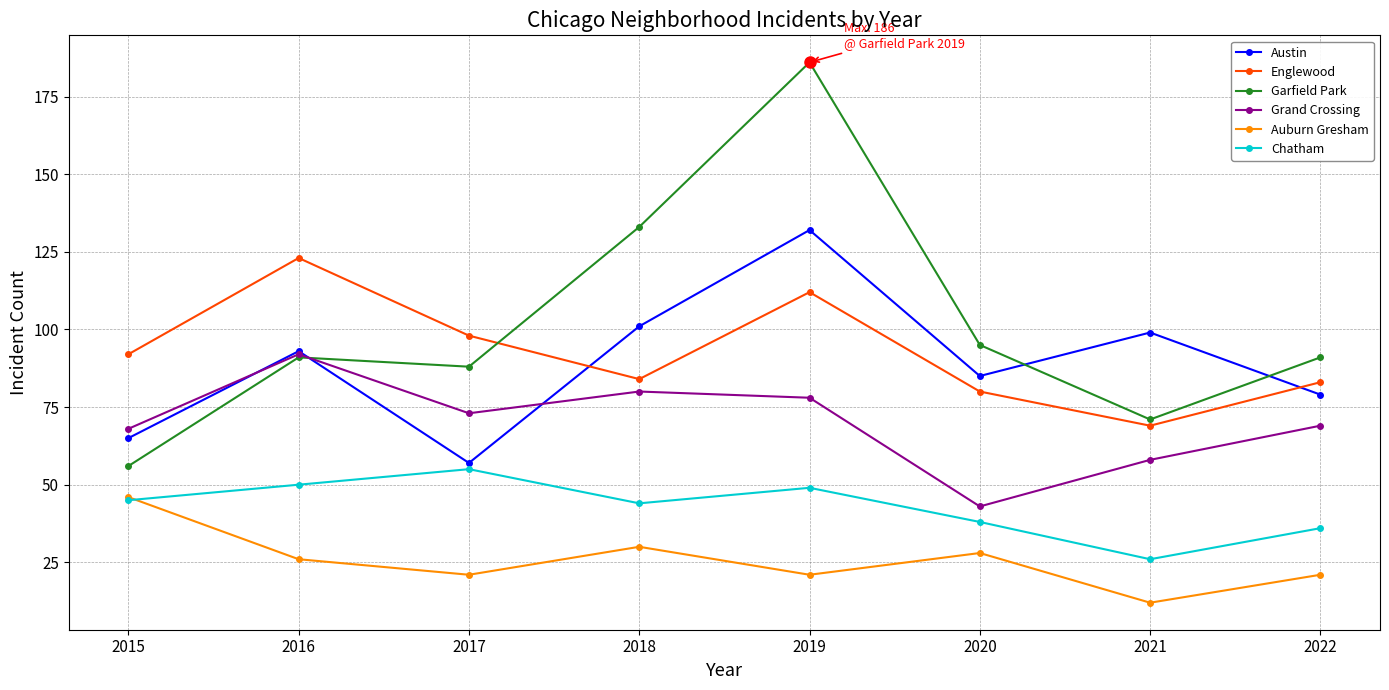

In Grand Crossing, how many points are higher than both neighbors (excluding endpoints)?

2